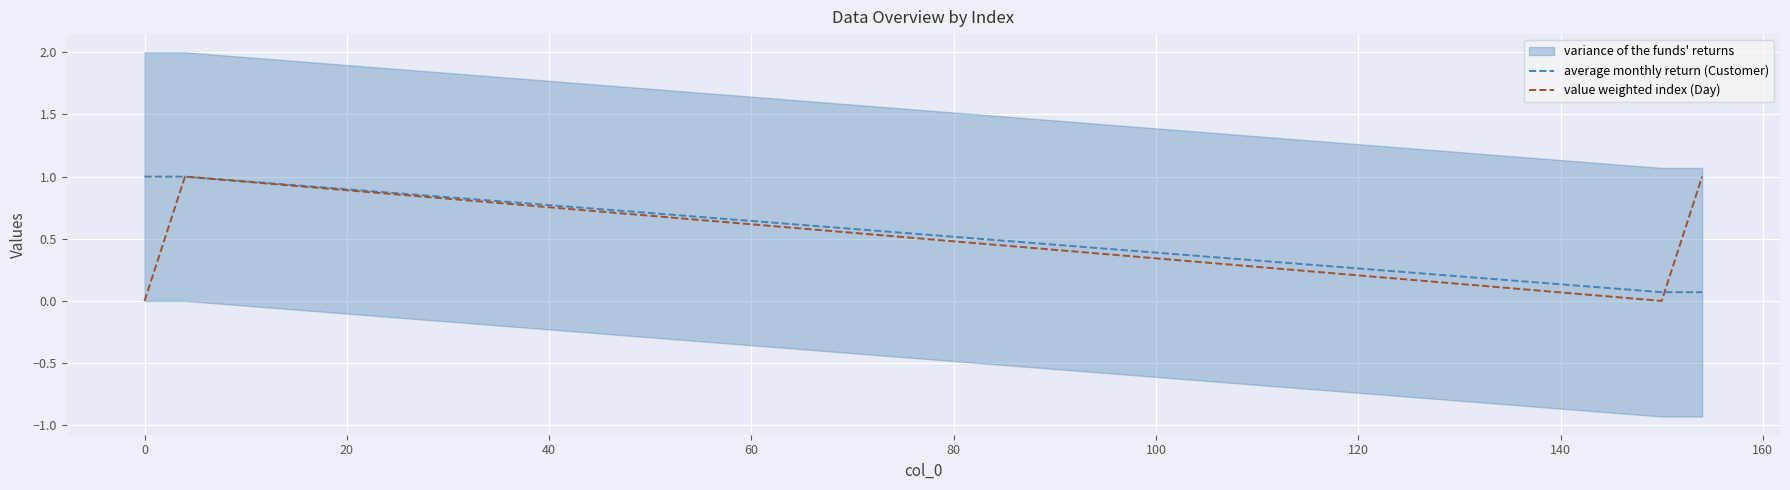

What is the highest value of the value weighted index (Day) series?

1.0